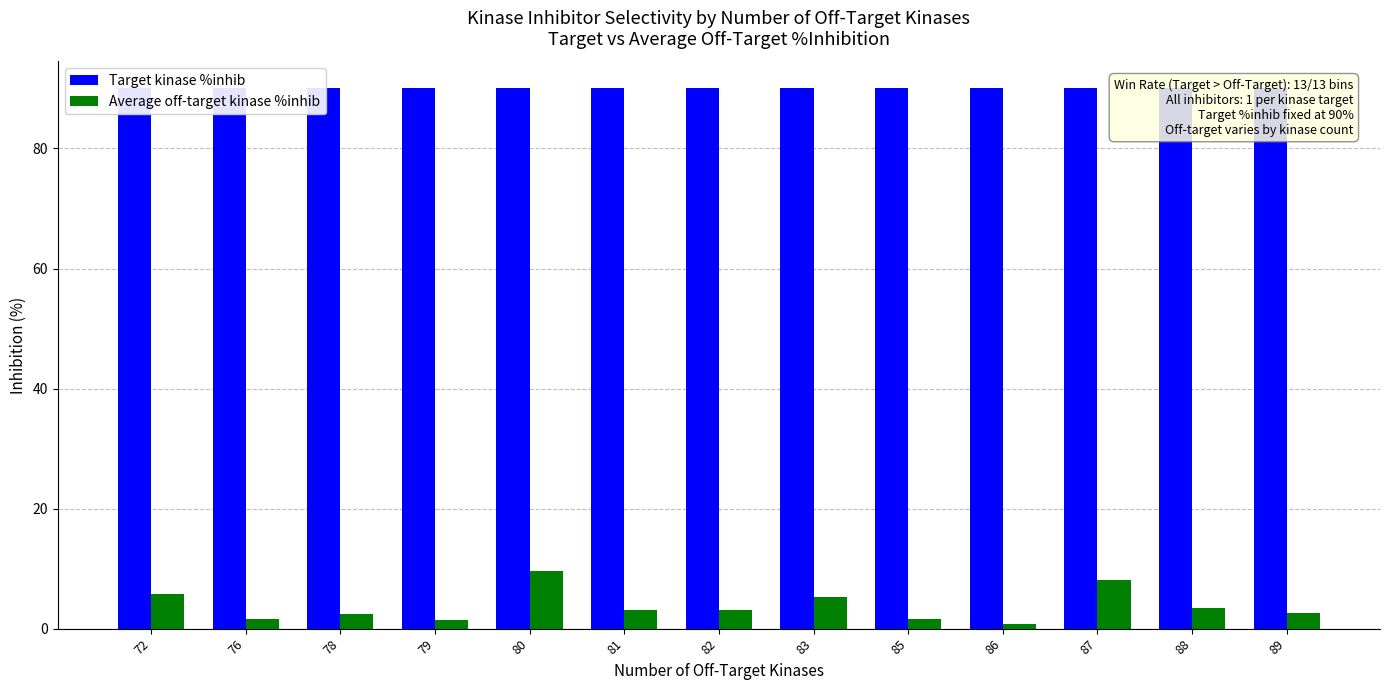

Read the Target kinase %inhib value at 82.

90.0